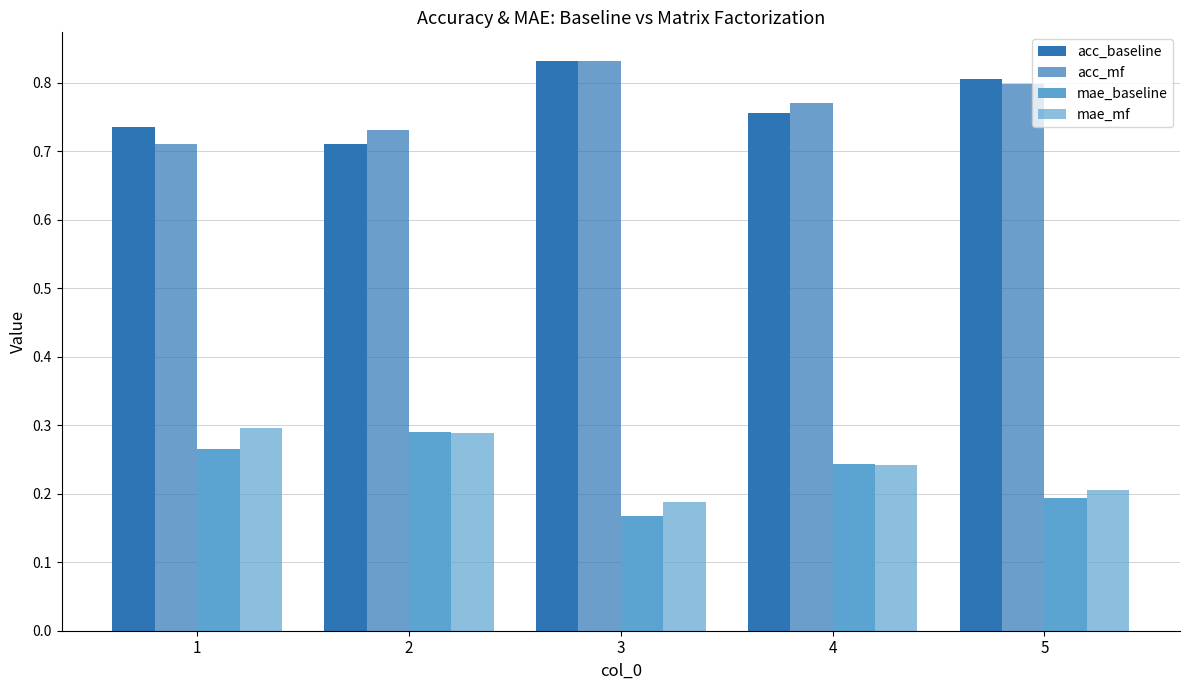

The value of acc_mf at 2 is 0.7. True or false?

True